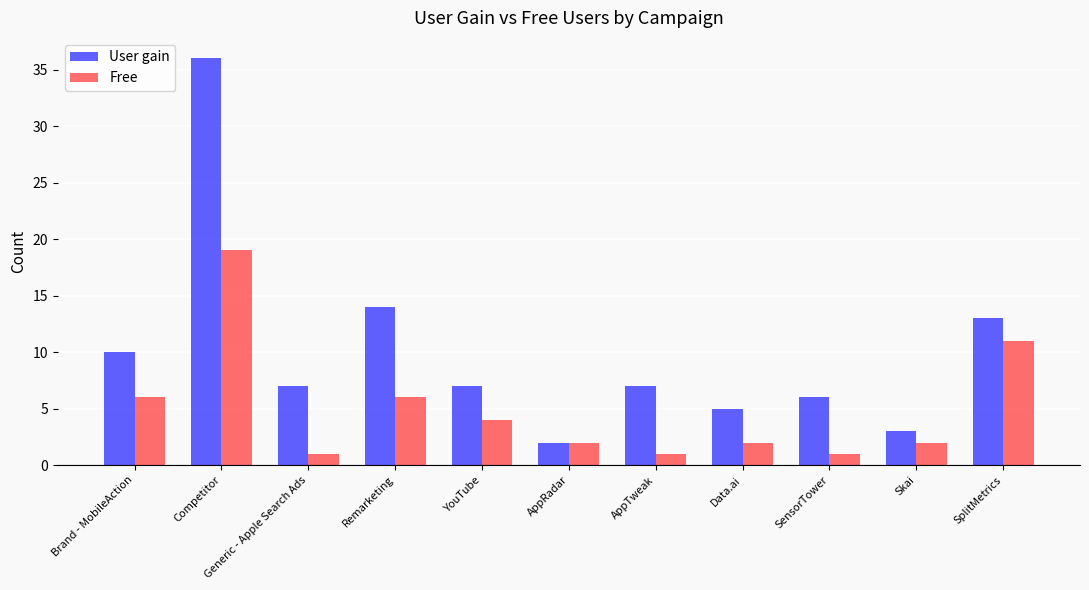

What is the difference between the Free values at SensorTower and Remarketing?

5